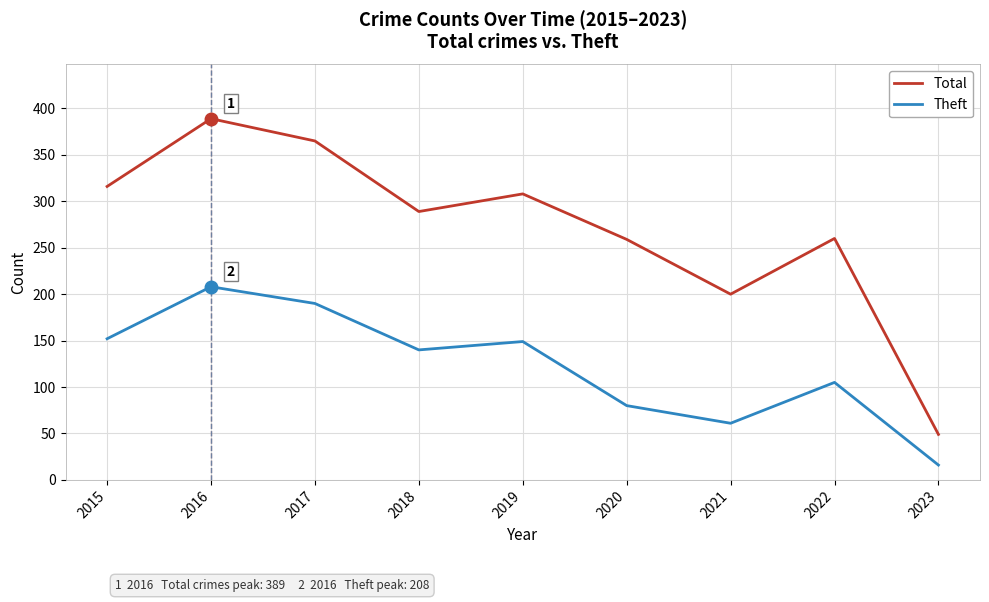

What is the difference between the second highest and minimum values in the Total series?

316